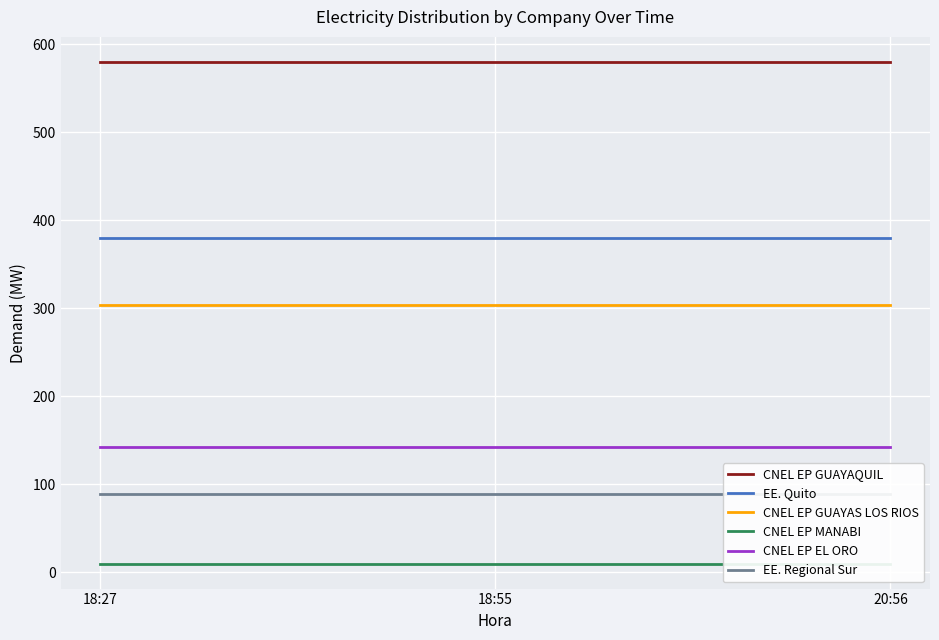

What is the minimum value shown in the chart?

10